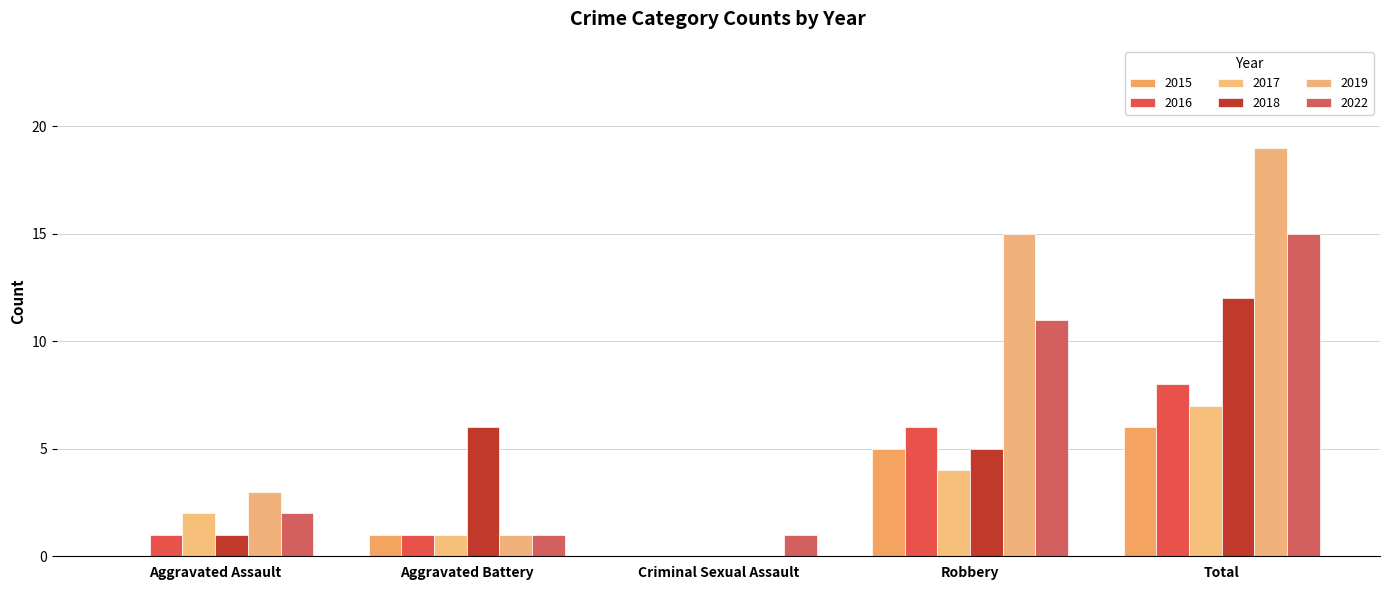

The 2022 series shows 7 at Total. True or false?

False